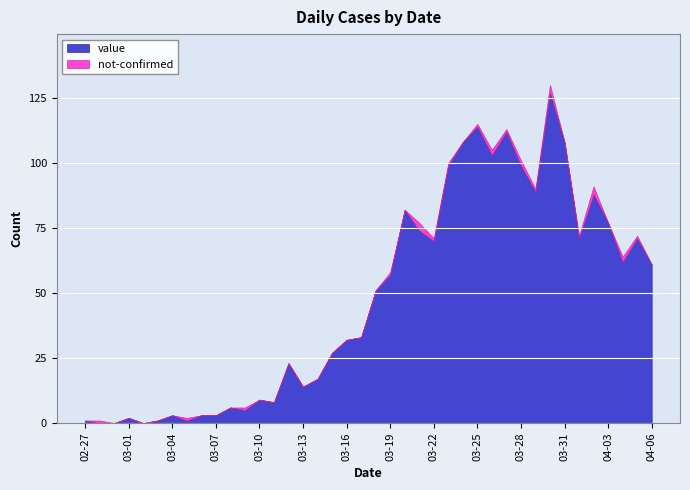

Rank the series by their average value, from lowest to highest.

not-confirmed, value